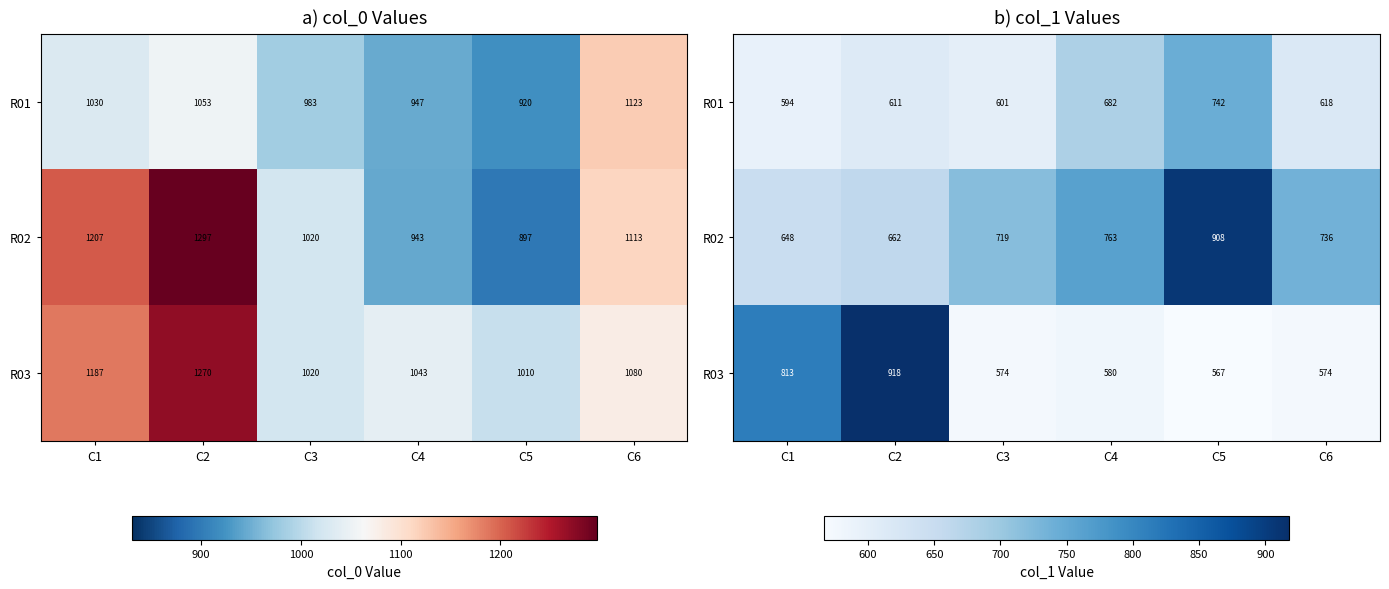

Is the value of R02 at C5 greater than the value of R03 at C6?

Yes